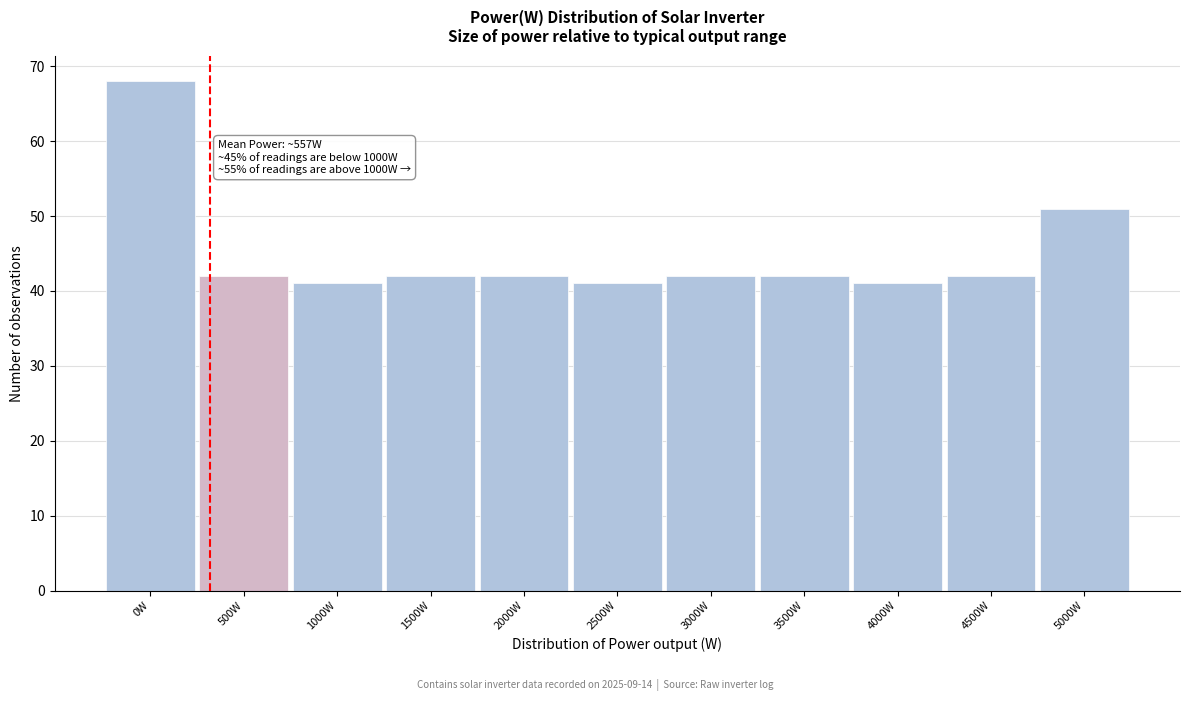

Reading left to right, transcribe all the data shown in this chart.

68	42	41	42	42	41	42	42	41	42	51